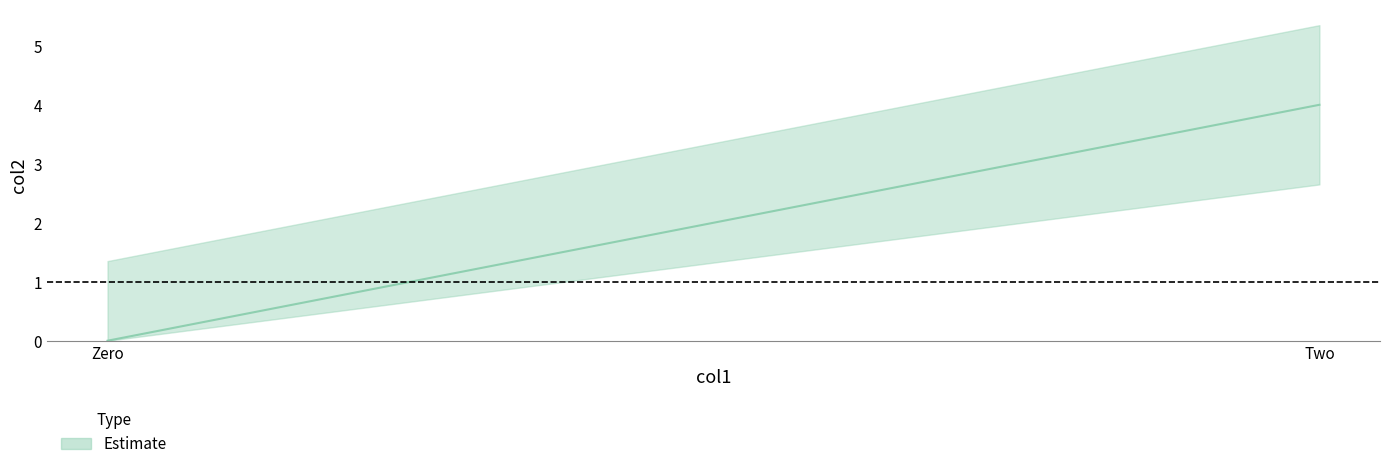

True or false: the data shows -2 at Zero.

False